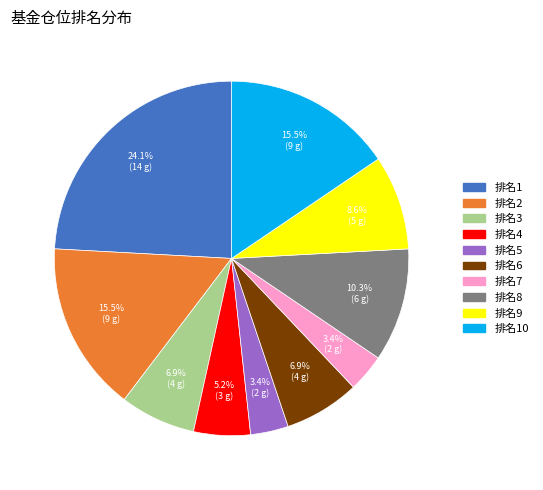

Between 排名10 and 排名9, which is larger?

排名10